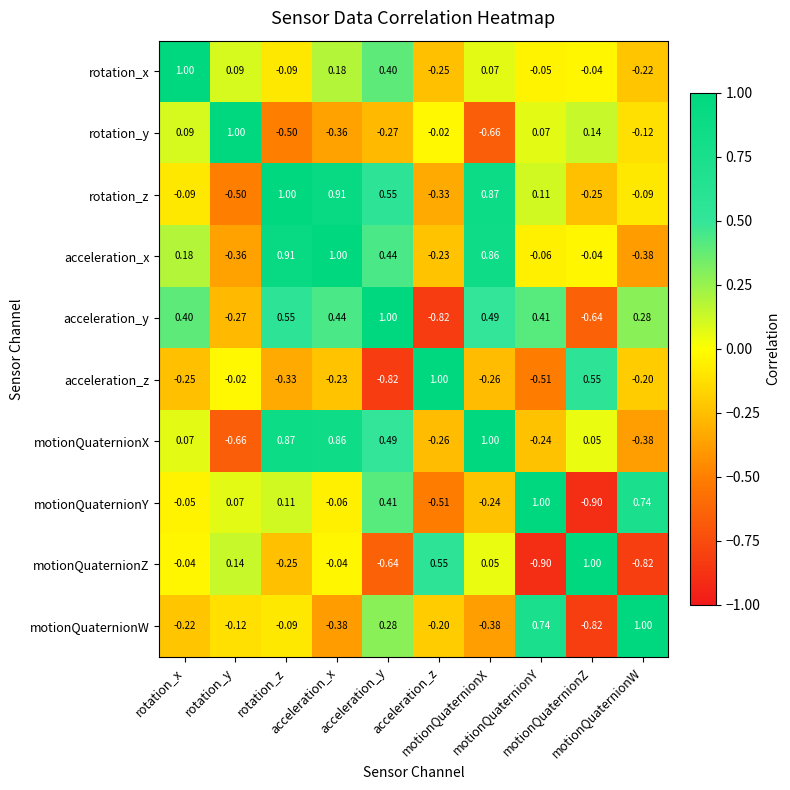

Which has a higher value, rotation_x or acceleration_z?

rotation_x